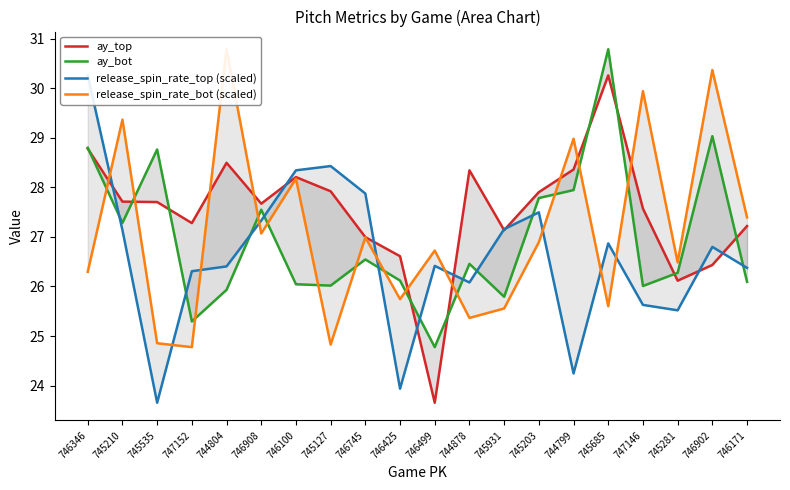

Which category has the highest value in the ay_top series?

745685